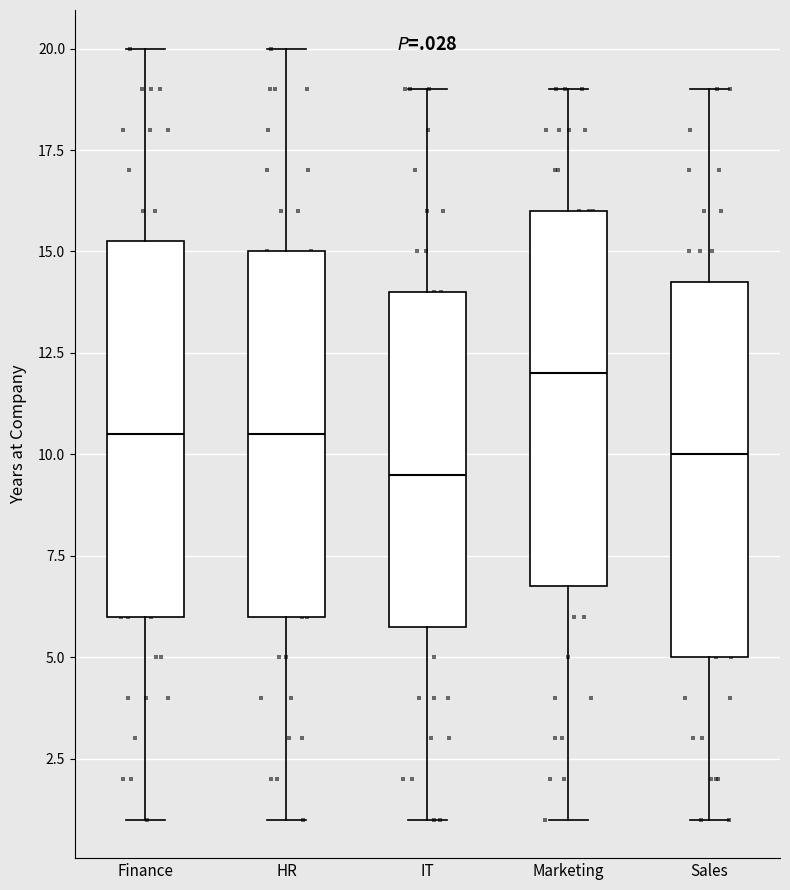

Reading left to right, read every box against the y-axis: the position of its median line, the range the box covers, and the ends of its whiskers. The values are not printed on the chart, so give them approximately, as read against the axis.

Finance: median 10.5, box 6.0 to 15.5, whiskers 1.0 to 20.0
HR: median 10.5, box 6.0 to 15.0, whiskers 1.0 to 20.0
IT: median 9.5, box 6.0 to 14.0, whiskers 1.0 to 19.0
Marketing: median 12.0, box 7.0 to 16.0, whiskers 1.0 to 19.0
Sales: median 10.0, box 5.0 to 14.5, whiskers 1.0 to 19.0